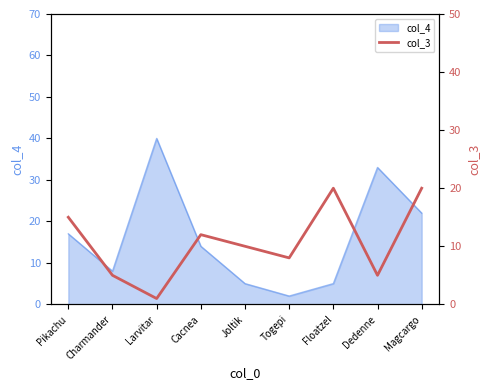

What is the sum of all values?

96